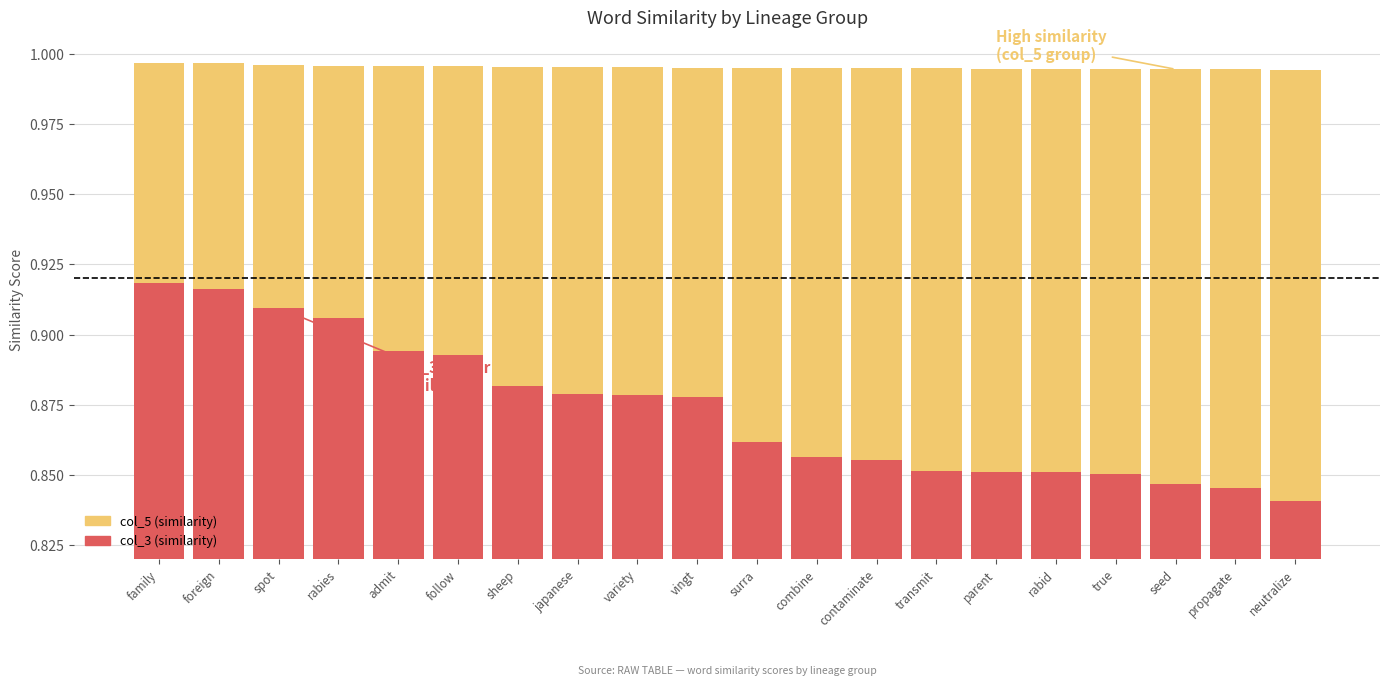

Rank the series by their maximum value, from lowest to highest.

col_3 (similarity), col_5 (similarity)